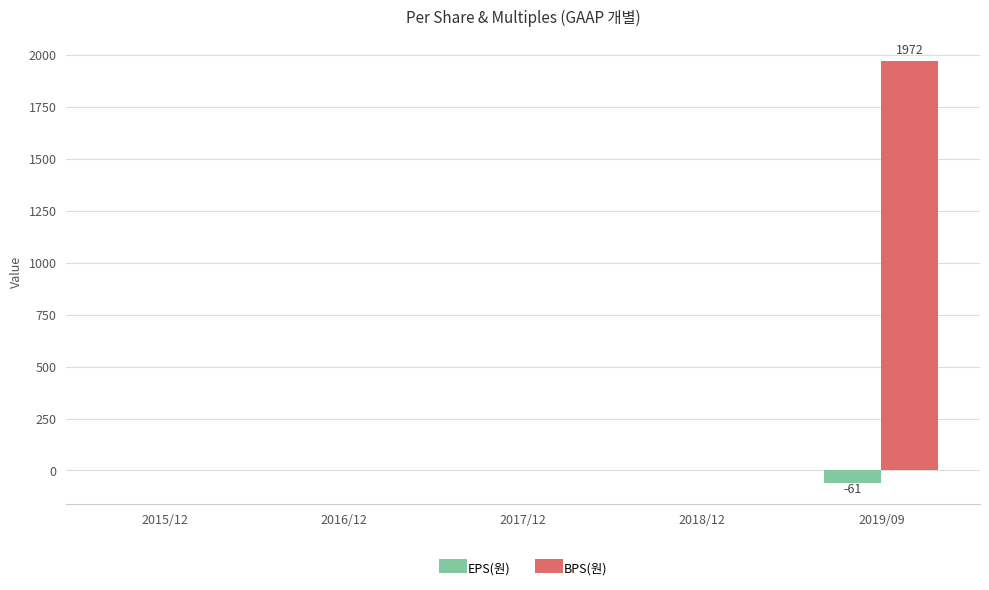

How many categories are shown in the chart?

5